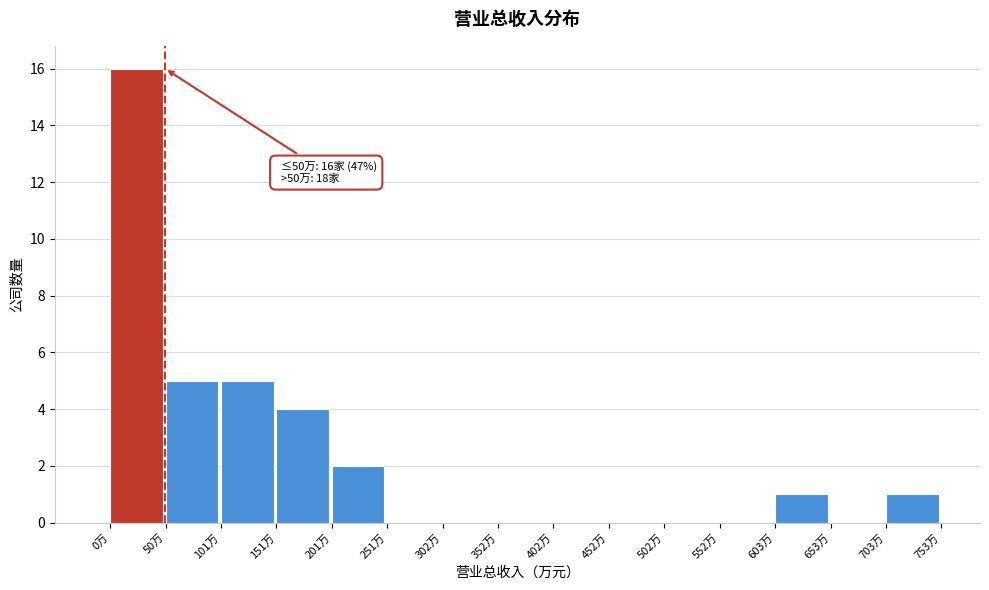

Reading left to right, extract all data points from this chart.

0万=16	50万=5	101万=5	151万=4	201万=2	251万=0	302万=0	352万=0	402万=0	452万=0	502万=0	552万=0	603万=1	653万=0	703万=1